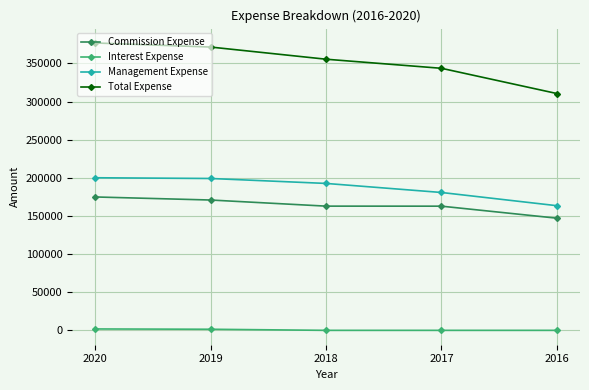

True or false: Commission Expense and Management Expense intersect in this chart.

False